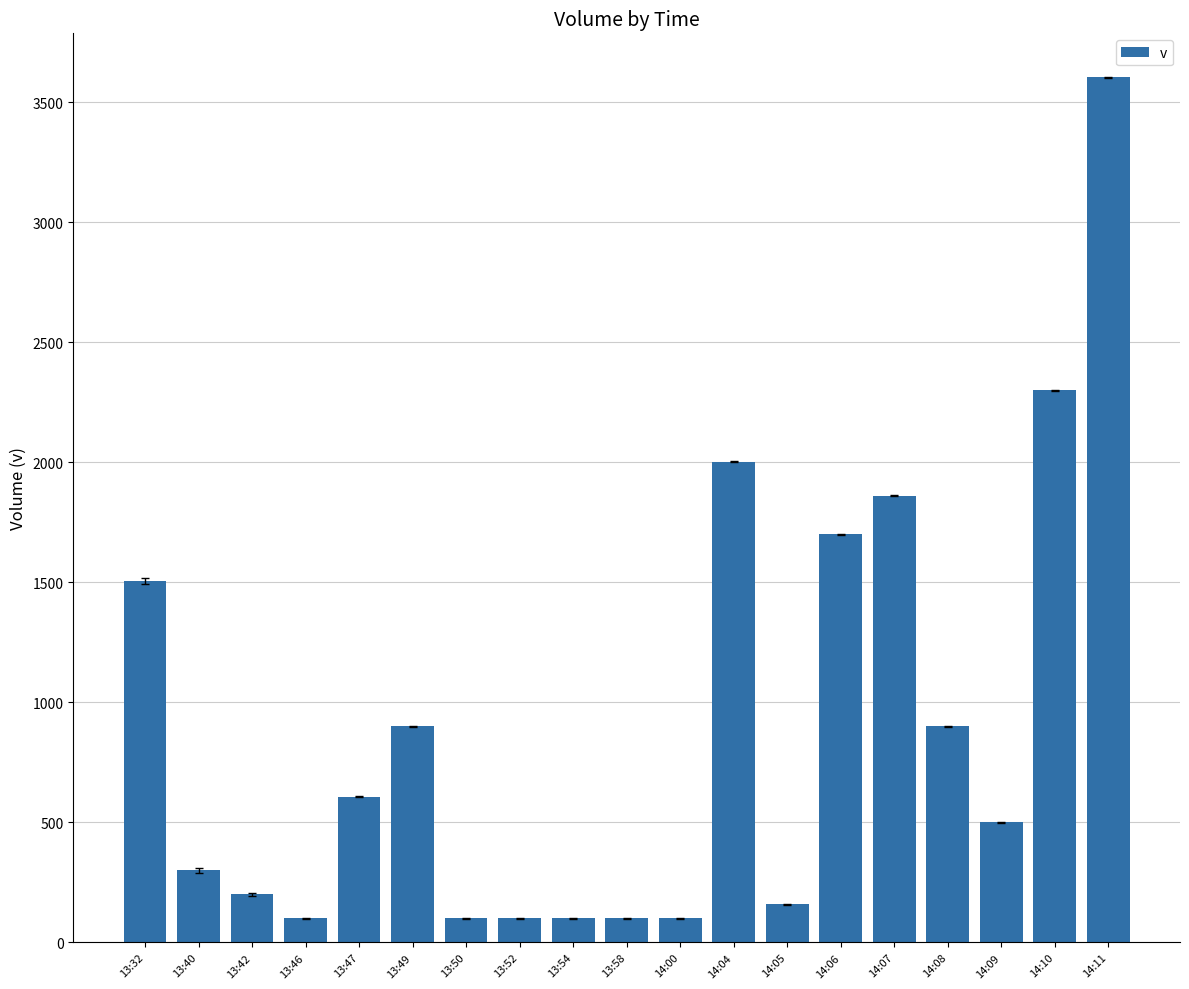

Between 14:04 and 14:10, which is larger?

14:10